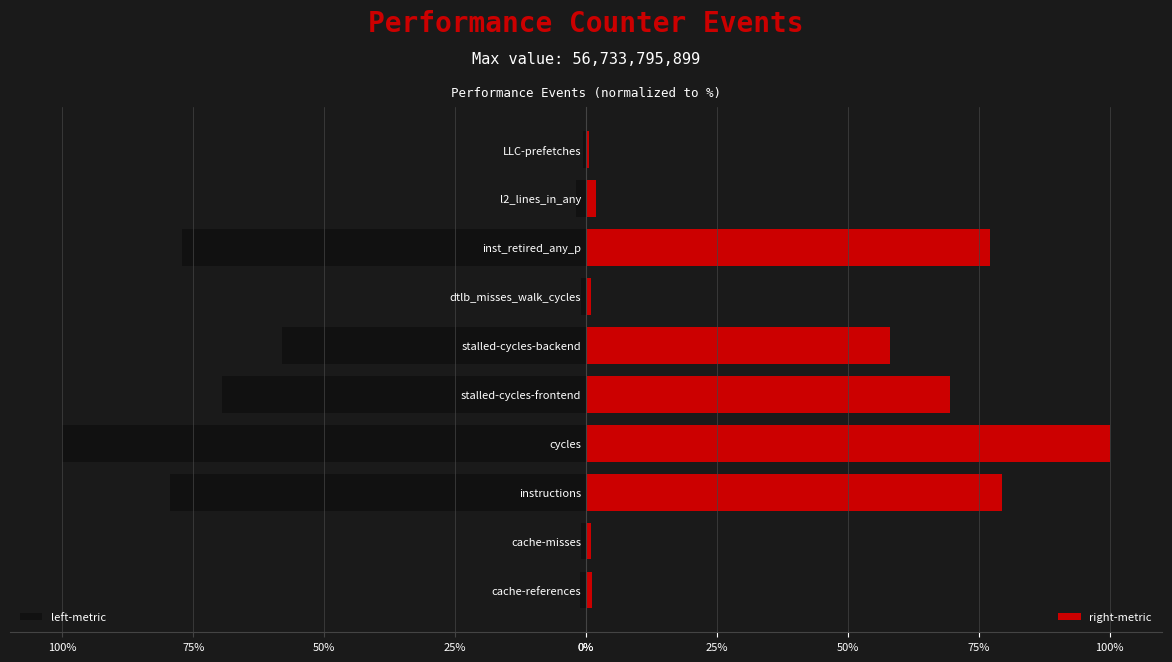

What is the difference between the maximum and minimum values in the left-metric series?

99.3